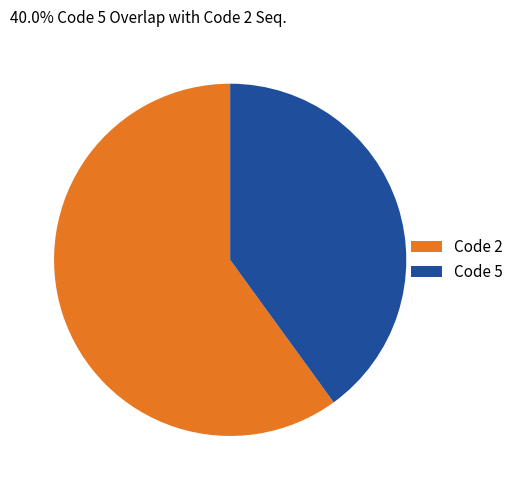

How many slices are in this pie chart?

2